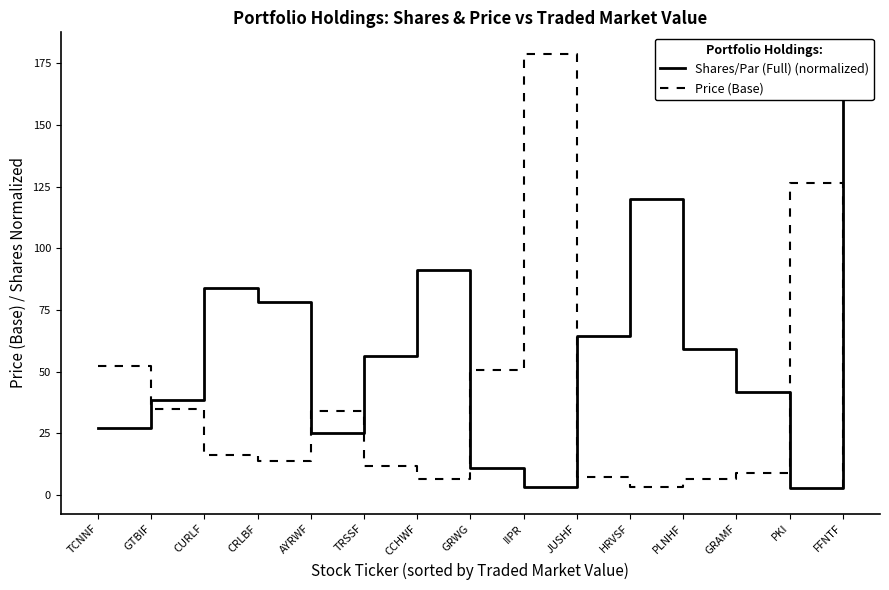

How many interior local peaks does the Price (Base) series have?

3